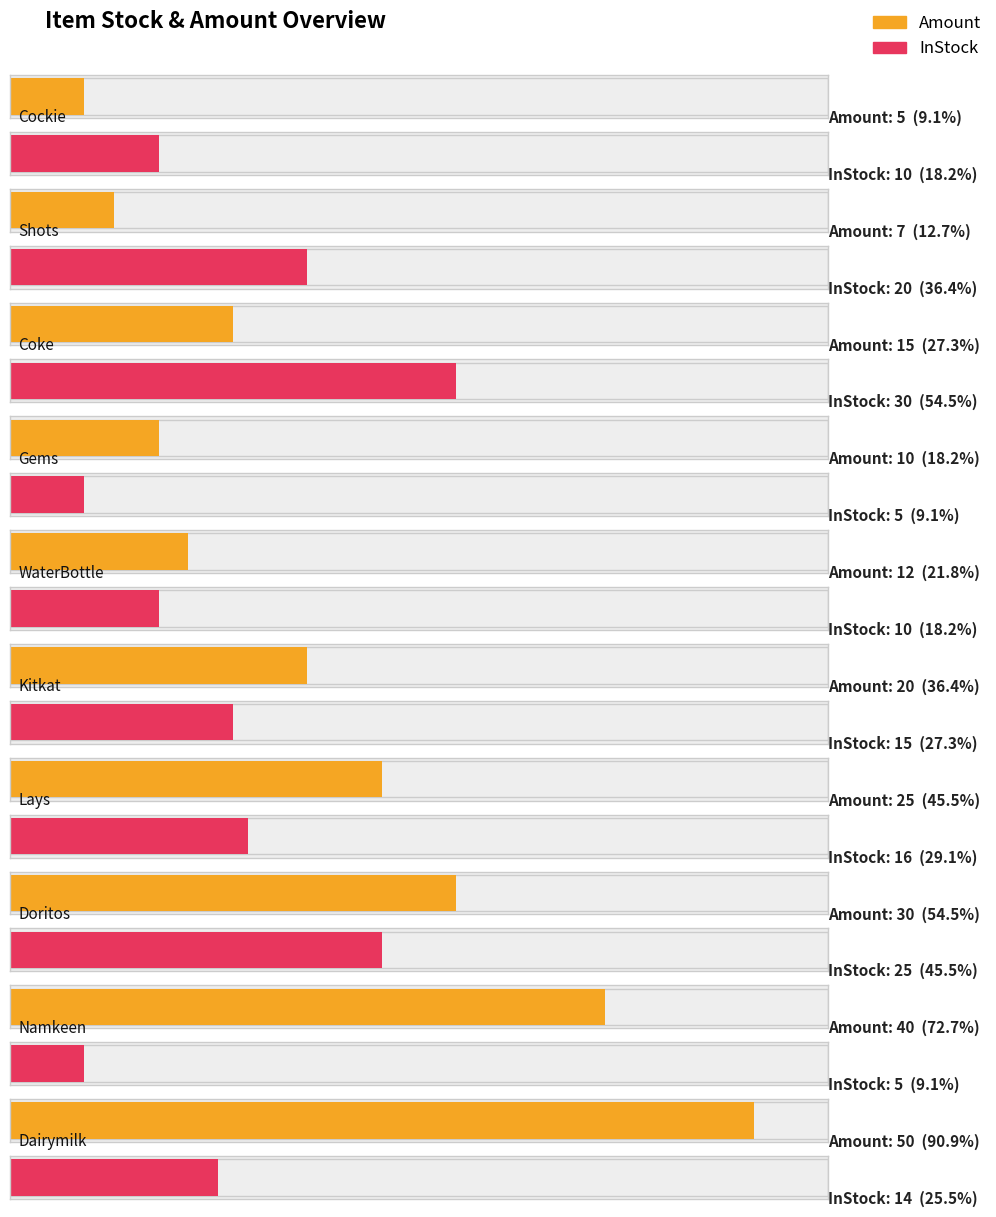

What is the average value of the InStock series?

15